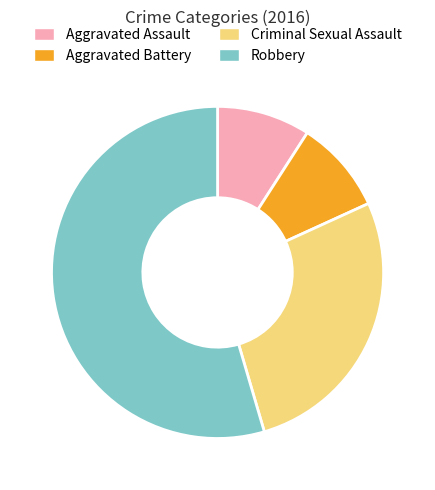

Is Robbery the majority of the pie?

Yes